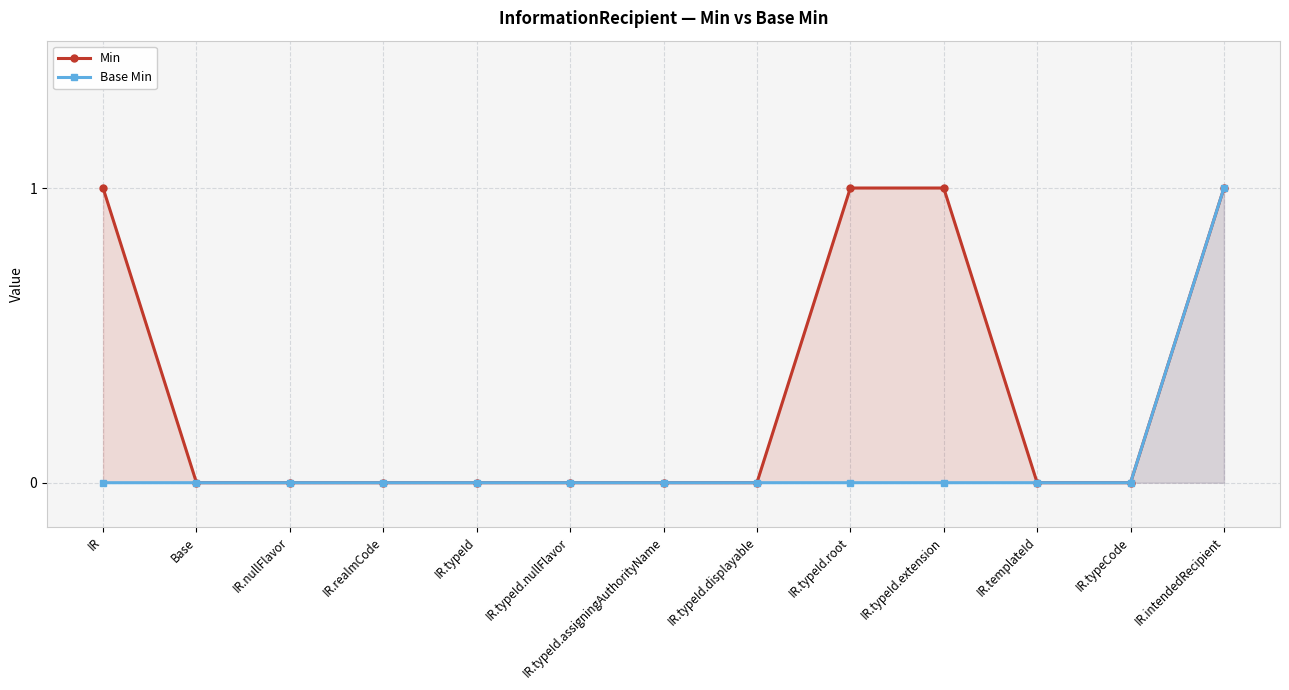

Reading right to left, list all the values displayed in this chart.

Min: IR.intendedRecipient=1	IR.typeCode=0	IR.templateId=0	IR.typeId.extension=1	IR.typeId.root=1	IR.typeId.displayable=0	IR.typeId.assigningAuthorityName=0	IR.typeId.nullFlavor=0	IR.typeId=0	IR.realmCode=0	IR.nullFlavor=0	Base=0	IR=1
Base Min: IR.intendedRecipient=1	IR.typeCode=0	IR.templateId=0	IR.typeId.extension=0	IR.typeId.root=0	IR.typeId.displayable=0	IR.typeId.assigningAuthorityName=0	IR.typeId.nullFlavor=0	IR.typeId=0	IR.realmCode=0	IR.nullFlavor=0	Base=0	IR=0